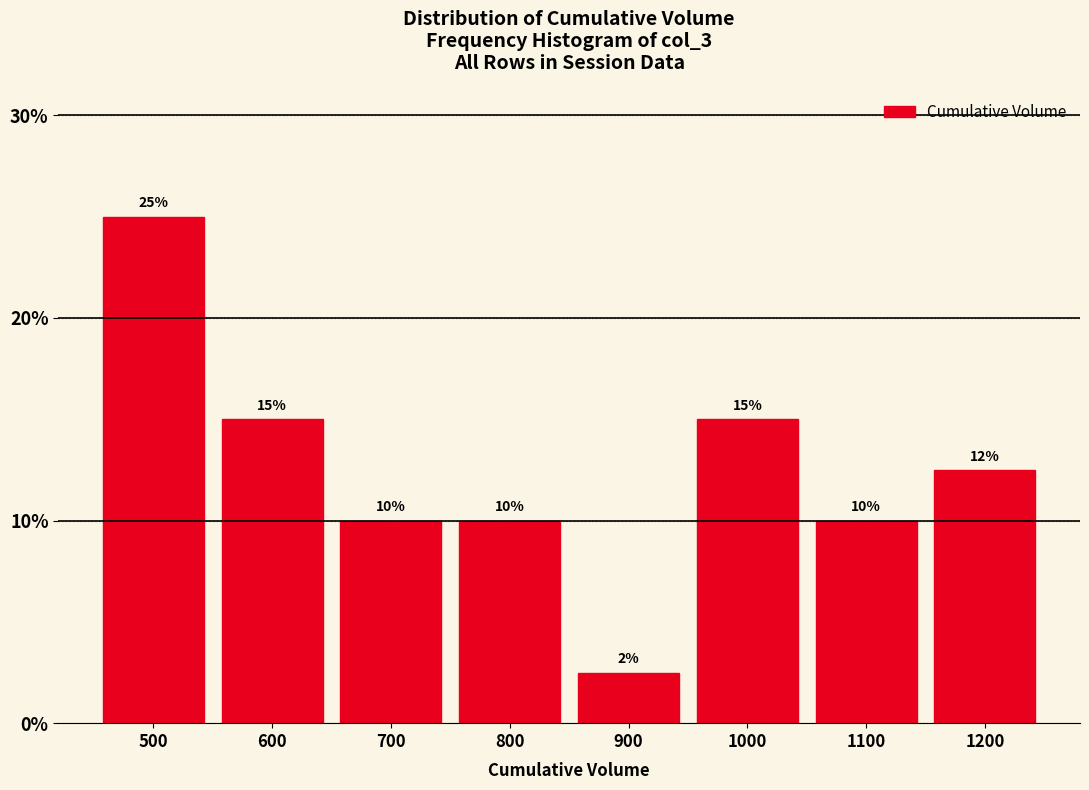

What is the value of the 1st bar from the left?

25.0